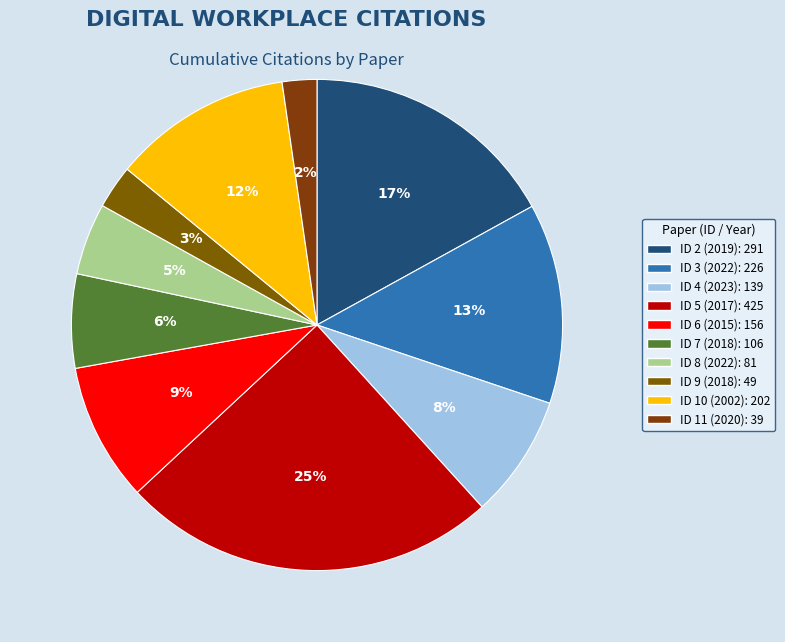

What is the ratio of the value at ID 7 (2018) to the value at ID 5 (2017)?

0.2